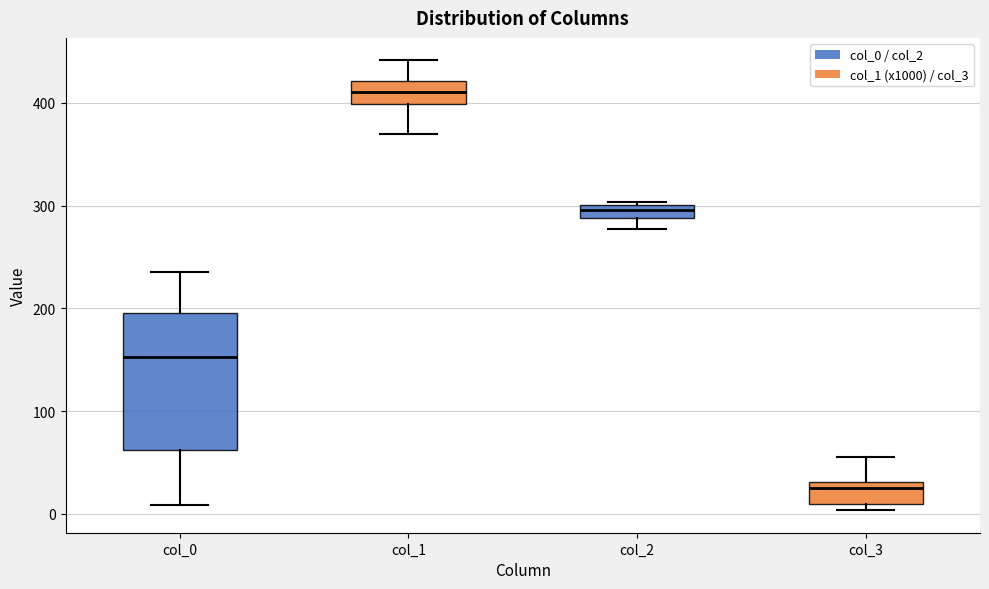

Comparing the boxes themselves (not the whiskers), which one is the tallest?

col_0